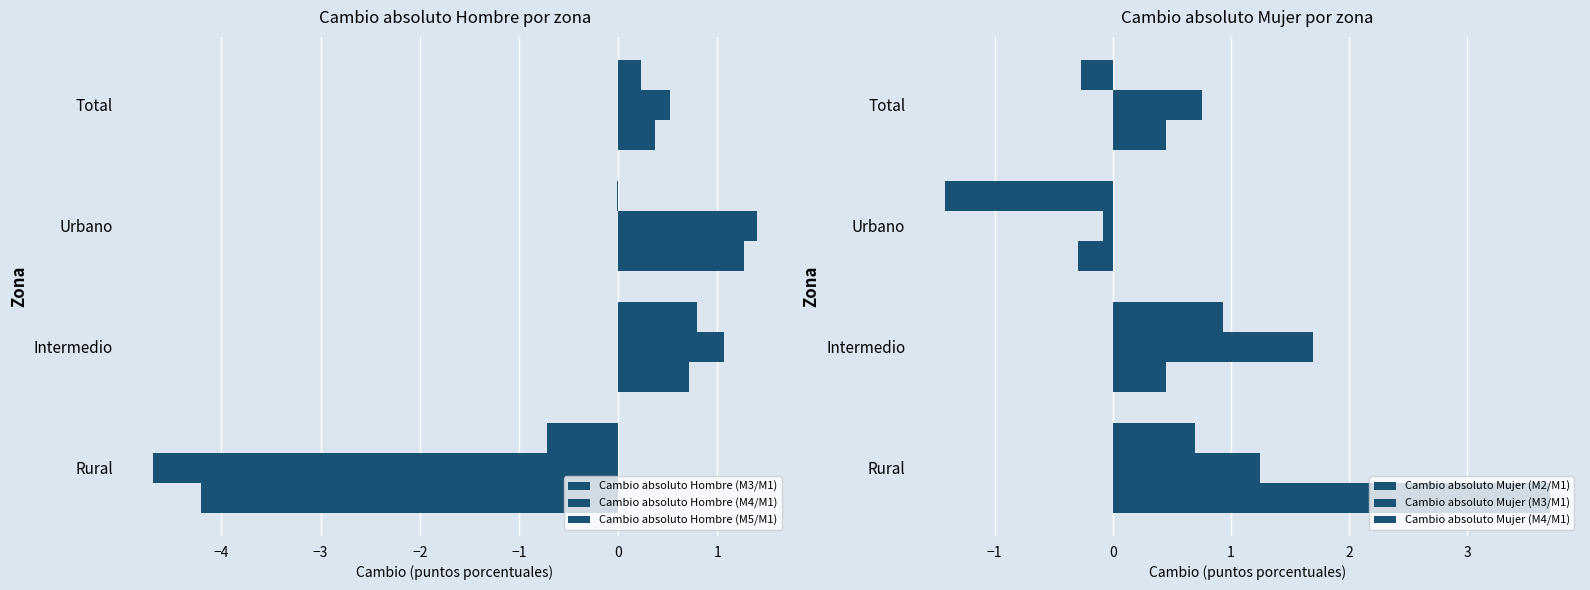

How many negative values does the Cambio absoluto Mujer (M2/M1) series have?

1